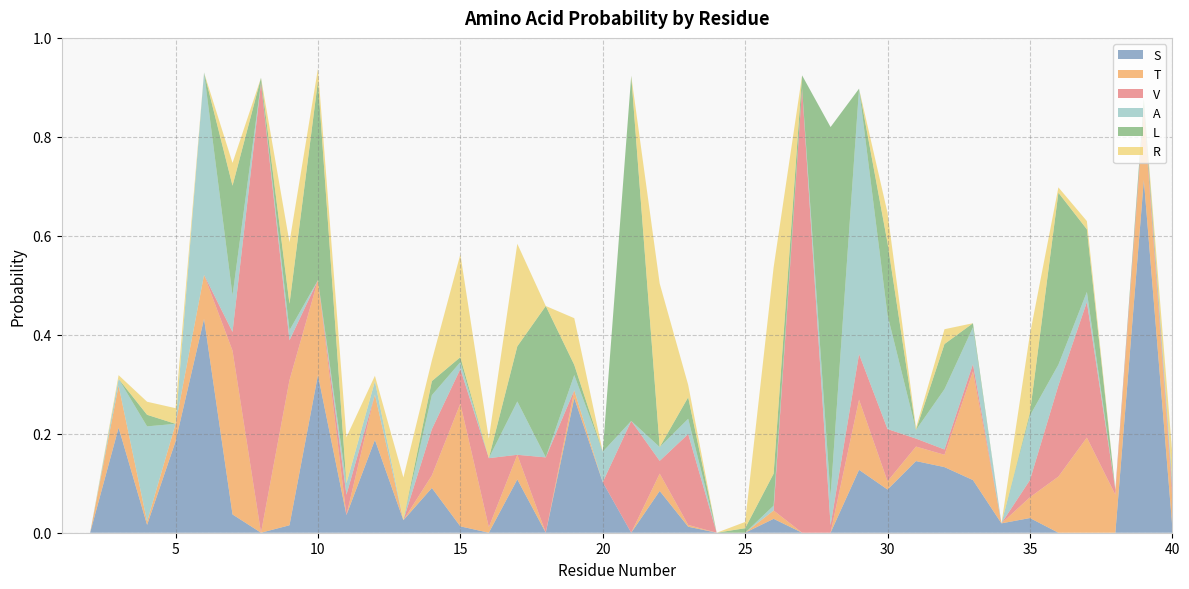

Reading left to right, extract all data points from this chart.

S: 0.0	0.0	0.2	0.0	0.2	0.4	0.0	0.0	0.0	0.3	0.0	0.2	0.0	0.1	0.0	0.0	0.1	0.0	0.3	0.1	0.0	0.1	0.0	0.0	0.0	0.0	0.0	0.0	0.1	0.1	0.1	0.1	0.1	0.0	0.0	0.0	0.0	0.0	0.7	0.0
T: 0.0	0.0	0.1	0.0	0.0	0.1	0.3	0.0	0.3	0.2	0.0	0.1	0.0	0.0	0.2	0.0	0.0	0.0	0.0	0.0	0.0	0.0	0.0	0.0	0.0	0.0	0.0	0.0	0.1	0.0	0.0	0.0	0.2	0.0	0.0	0.1	0.2	0.1	0.1	0.1
V: 0.0	0.0	0.0	0.0	0.0	0.0	0.0	0.9	0.1	0.0	0.0	0.0	0.0	0.1	0.1	0.1	0.0	0.2	0.0	0.0	0.2	0.0	0.2	0.0	0.0	0.0	0.9	0.0	0.1	0.1	0.0	0.0	0.0	0.0	0.0	0.2	0.3	0.0	0.0	0.0
A: 0.0	0.0	0.0	0.2	0.0	0.4	0.1	0.0	0.0	0.0	0.0	0.0	0.0	0.1	0.0	0.0	0.1	0.0	0.0	0.1	0.0	0.0	0.0	0.0	0.0	0.0	0.0	0.1	0.5	0.2	0.0	0.1	0.1	0.0	0.1	0.0	0.0	0.0	0.0	0.0
L: 0.0	0.0	0.0	0.0	0.0	0.0	0.2	0.0	0.1	0.4	0.0	0.0	0.0	0.0	0.0	0.0	0.1	0.3	0.0	0.0	0.7	0.0	0.0	0.0	0.0	0.1	0.0	0.7	0.0	0.1	0.0	0.1	0.0	0.0	0.0	0.3	0.1	0.0	0.0	0.0
R: 0.0	0.0	0.0	0.0	0.0	0.0	0.0	0.0	0.1	0.0	0.1	0.0	0.1	0.0	0.2	0.0	0.2	0.0	0.1	0.0	0.0	0.3	0.0	0.0	0.0	0.4	0.0	0.0	0.0	0.1	0.0	0.0	0.0	0.0	0.2	0.0	0.0	0.0	0.0	0.1